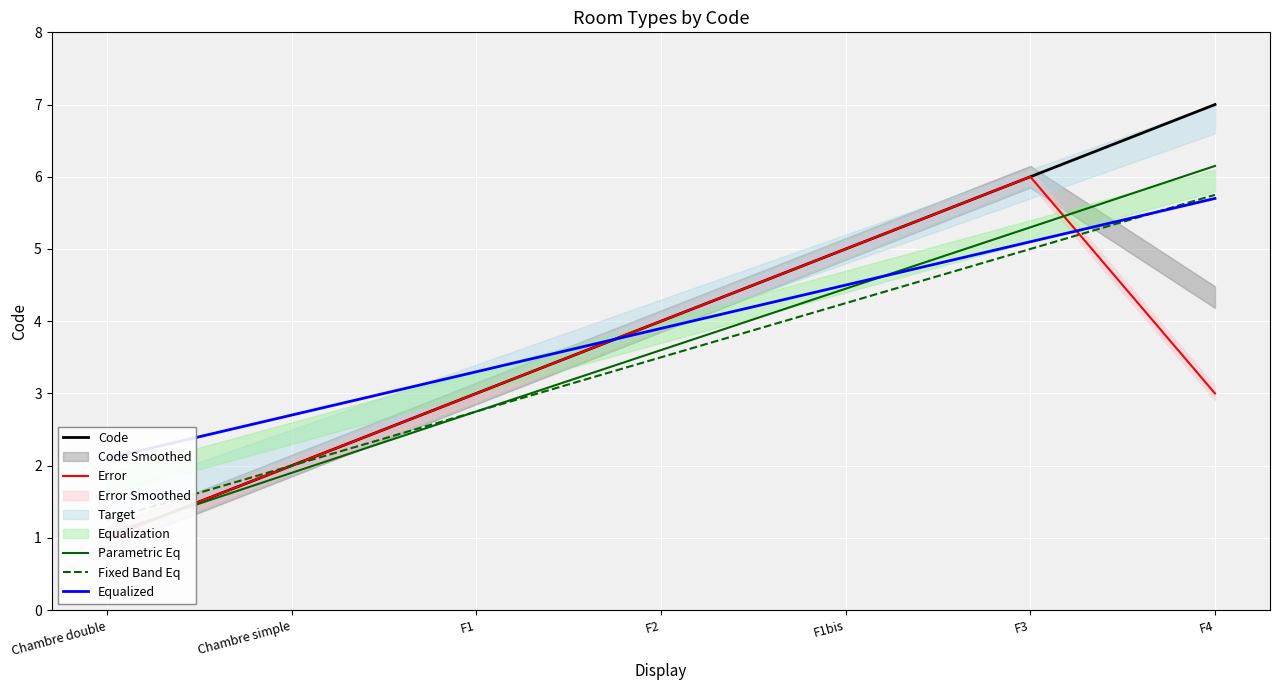

True or false: Code and Fixed Band Eq intersect in this chart.

False